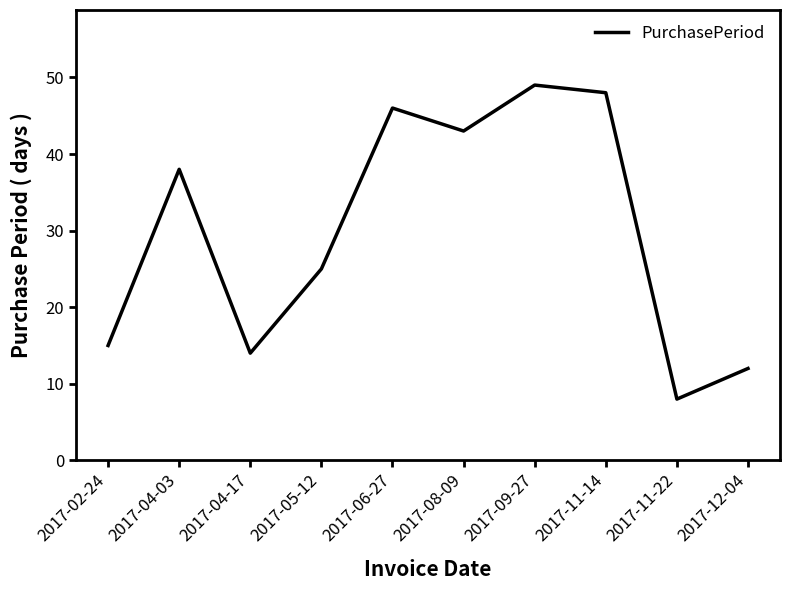

What position from the right is 2017-08-09?

5